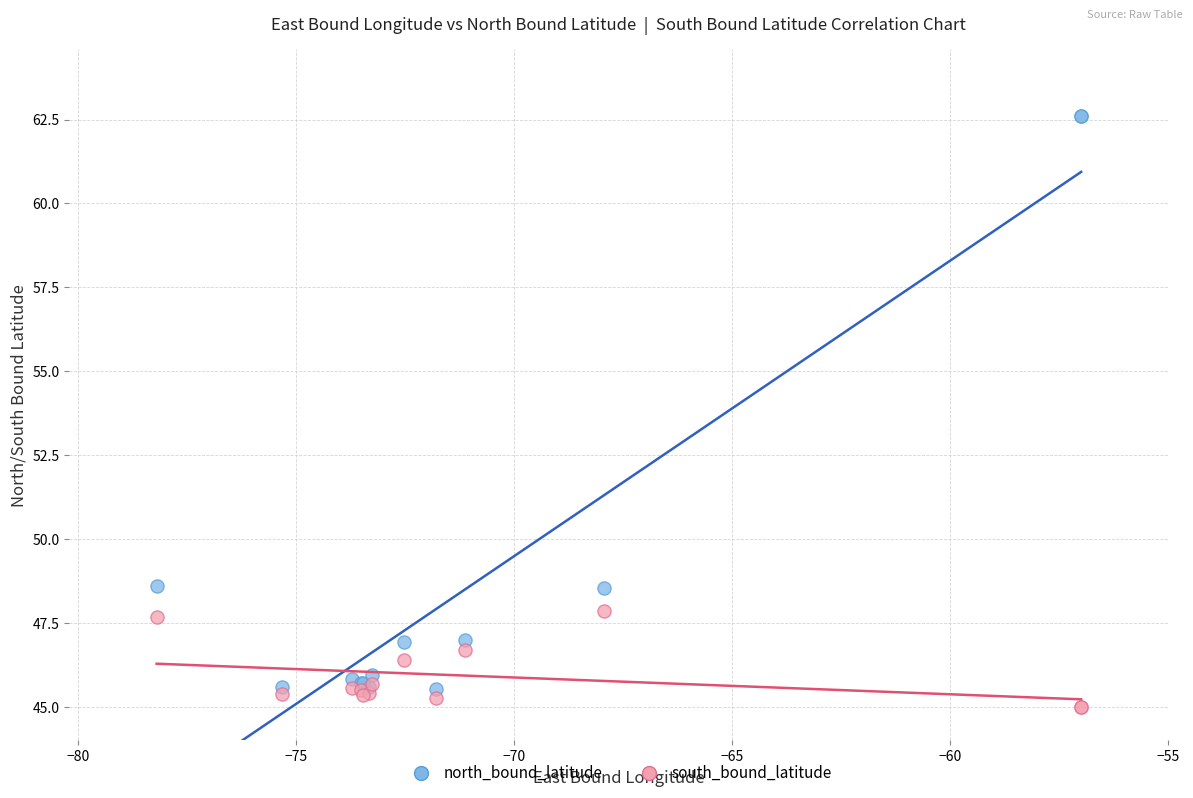

What is the X range (max minus min) for the scatter plot?

21.2